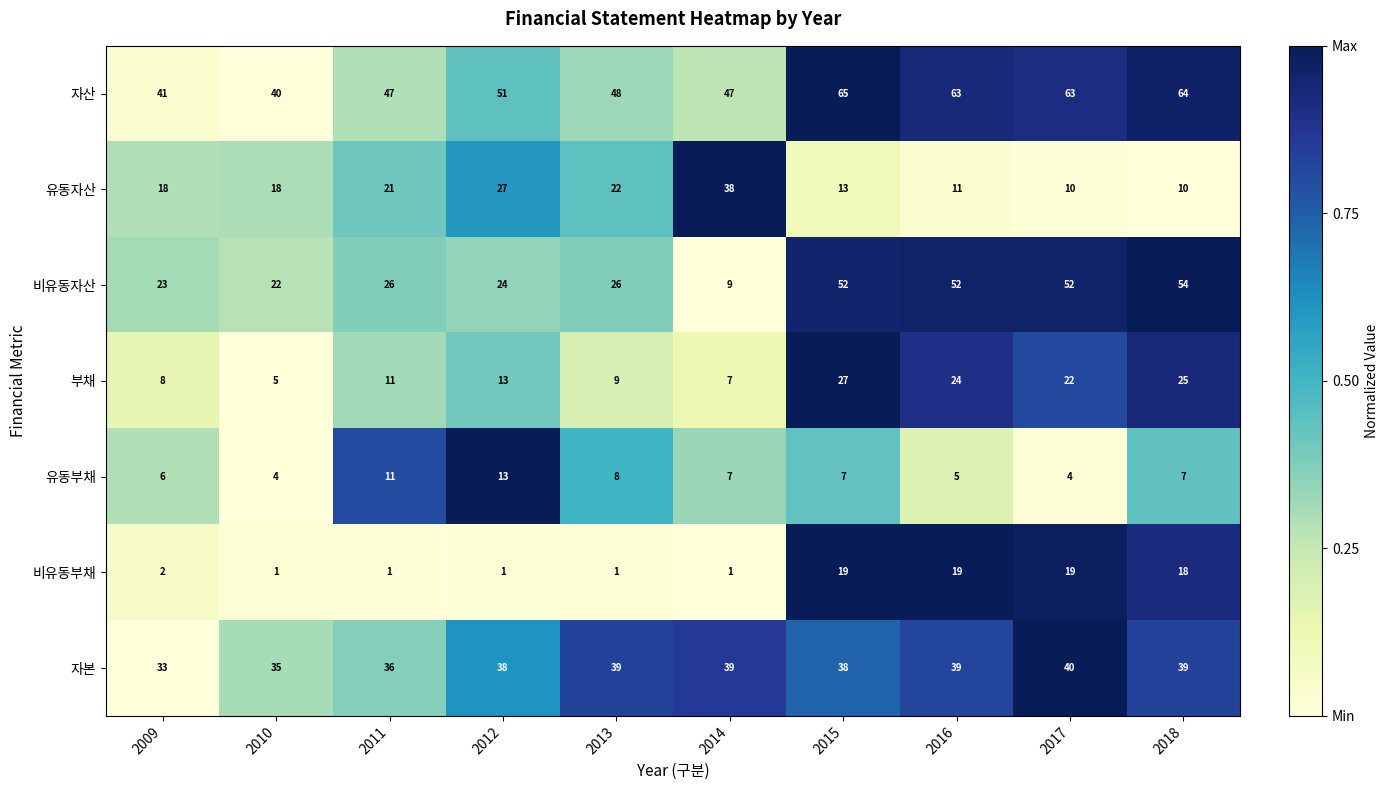

Which series has the largest range (max minus min)?

비유동자산